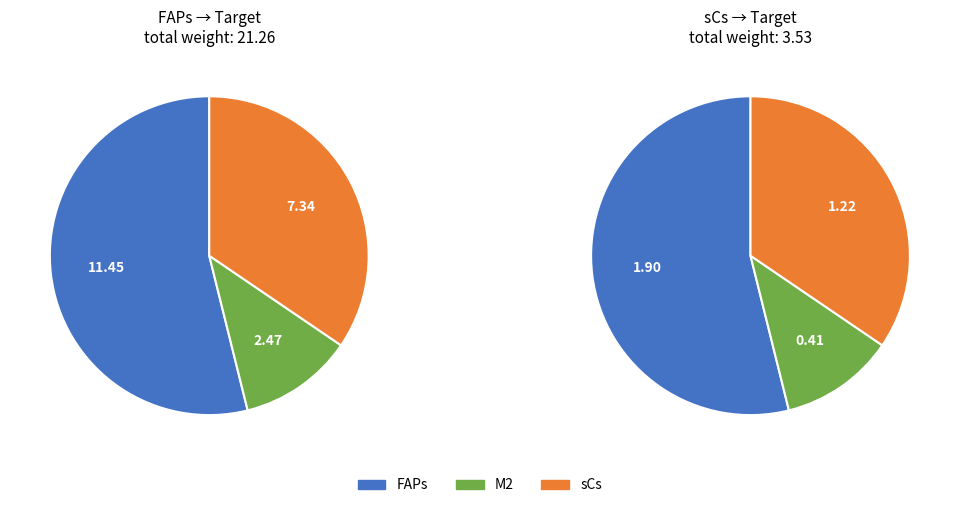

Which series has the largest range (max minus min)?

FAPs